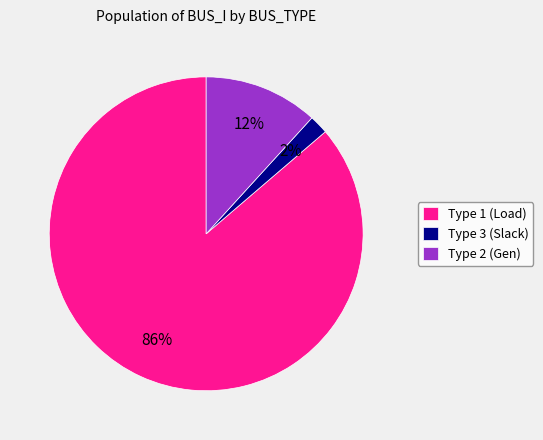

Is the sum of Type 1 (Load) and Type 3 (Slack) greater than half?

Yes